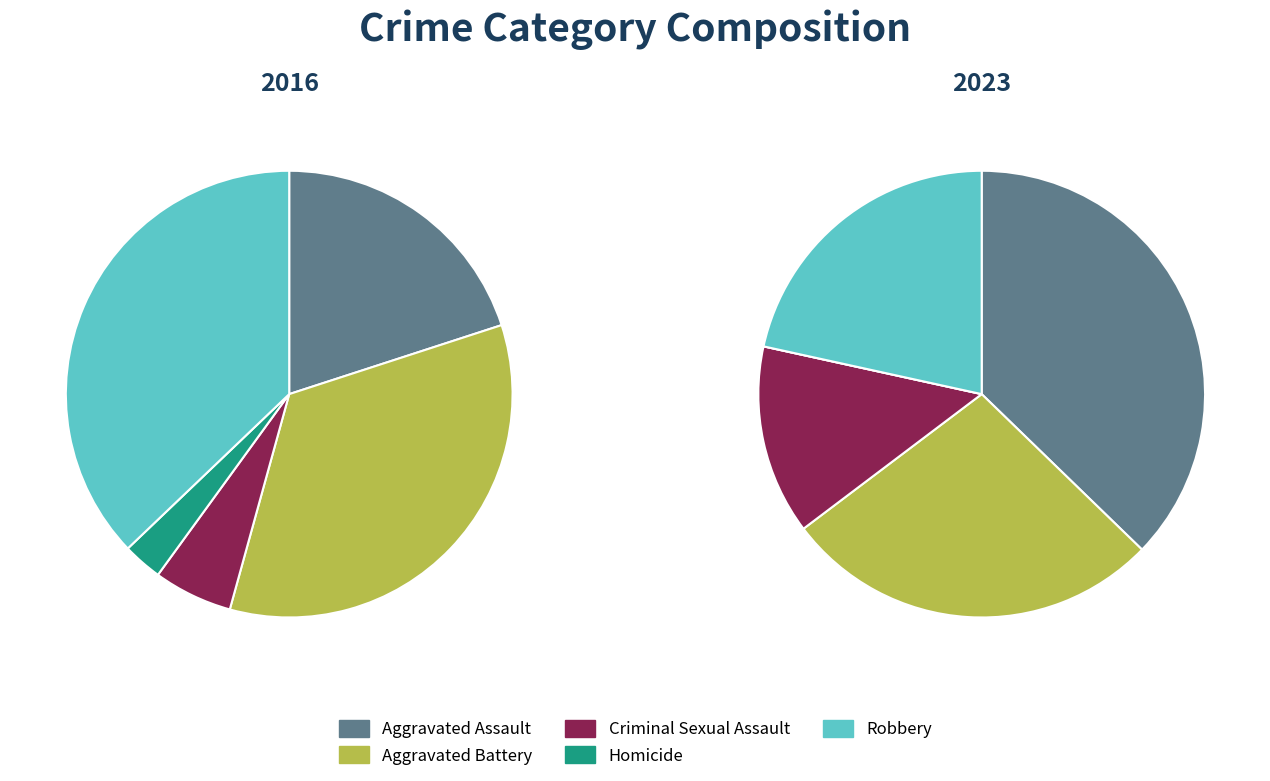

Rank the series by their average value, from lowest to highest.

2016, 2023